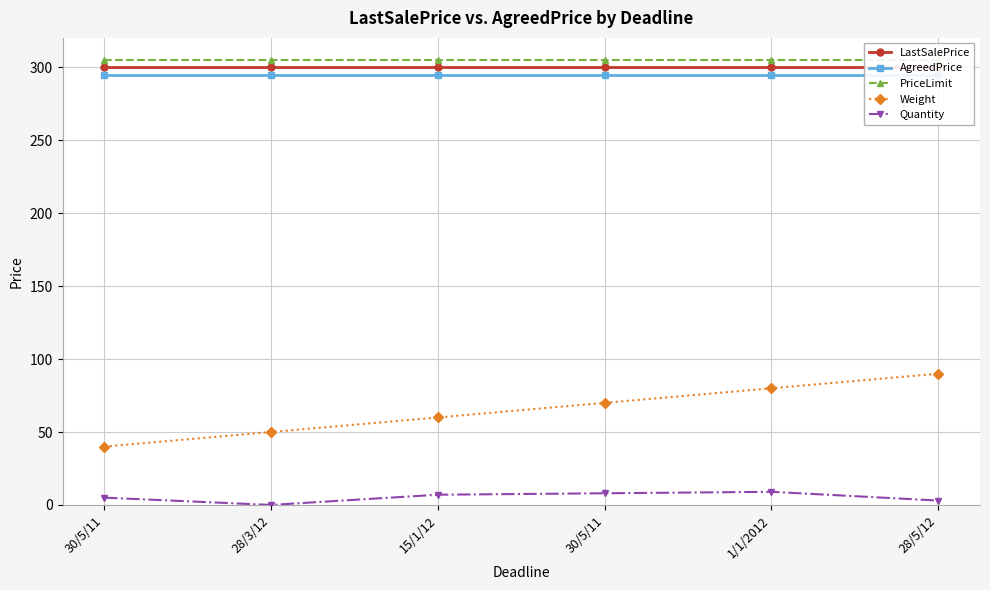

What are all the series names shown in the legend?

LastSalePrice, AgreedPrice, PriceLimit, Weight, Quantity